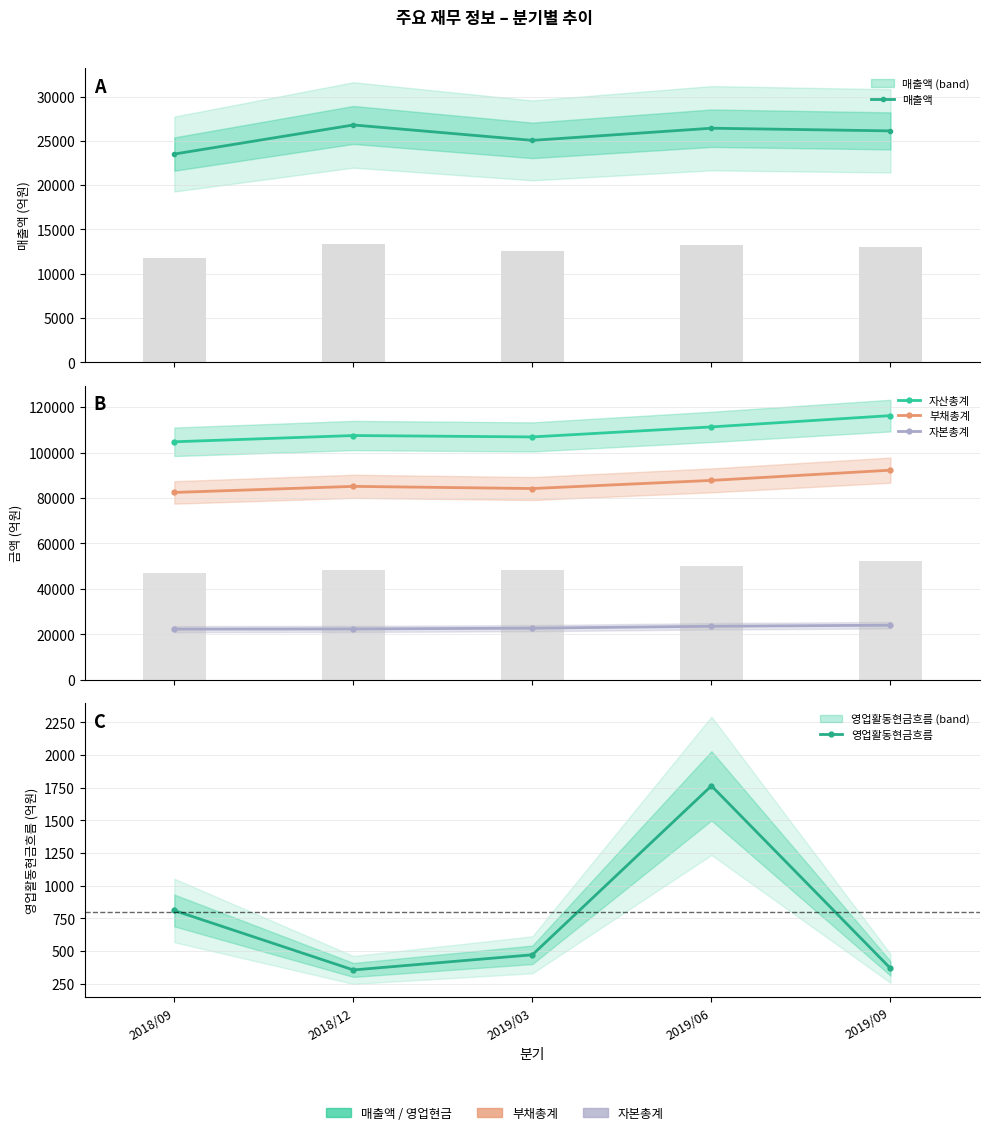

List the labels in order of 자본총계 value, largest first.

2019/09, 2019/06, 2019/03, 2018/12, 2018/09